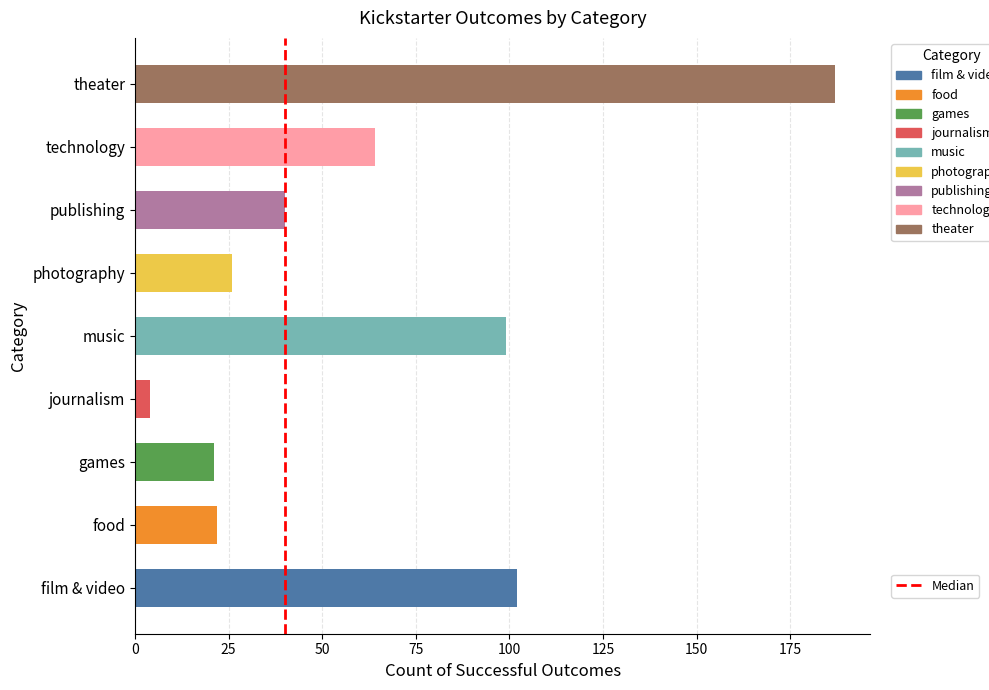

At which category does the chart reach its minimum across all series?

journalism